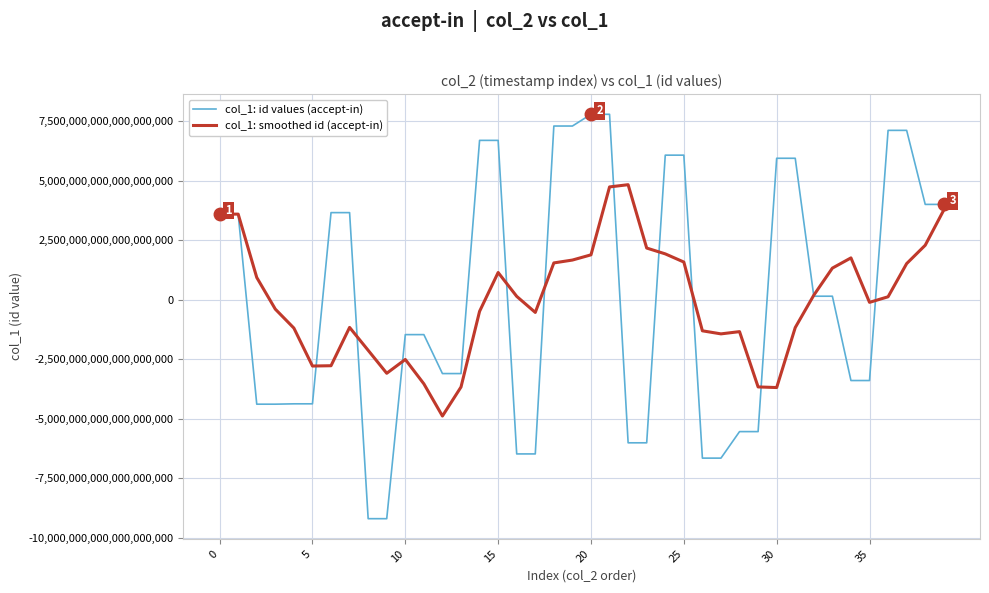

List the series in order of their peak value, highest first.

col_1: id values (accept-in), col_1: smoothed id (accept-in)